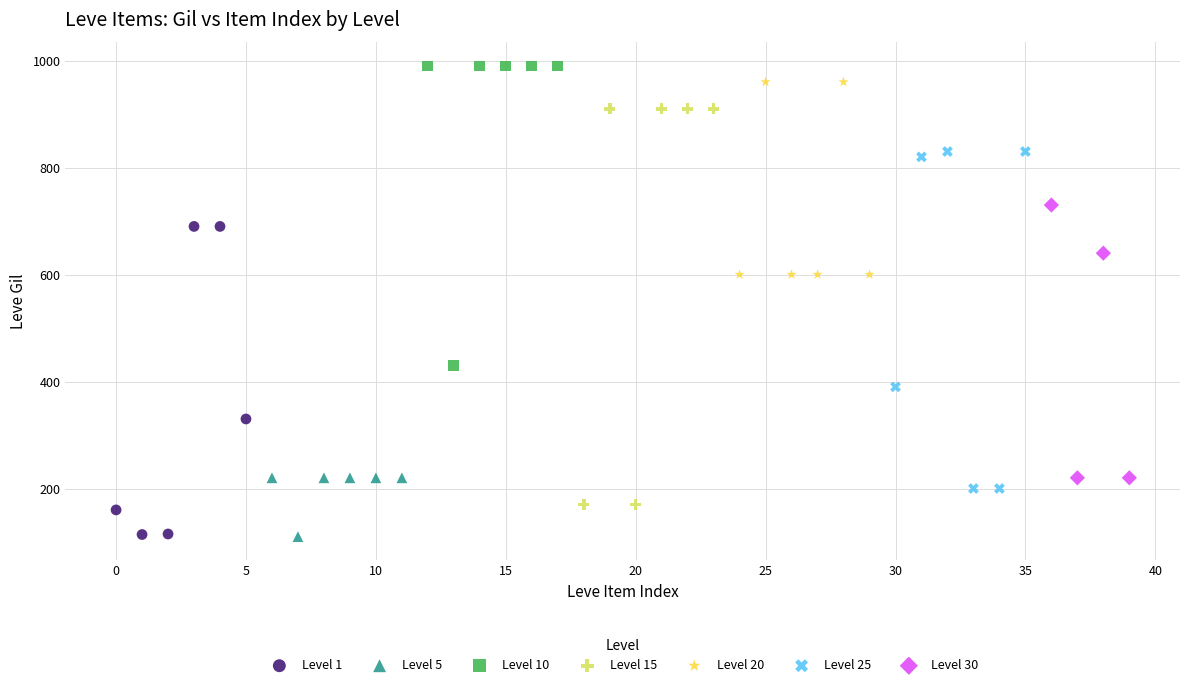

Which series has the largest Y range (max minus min)?

Level 15